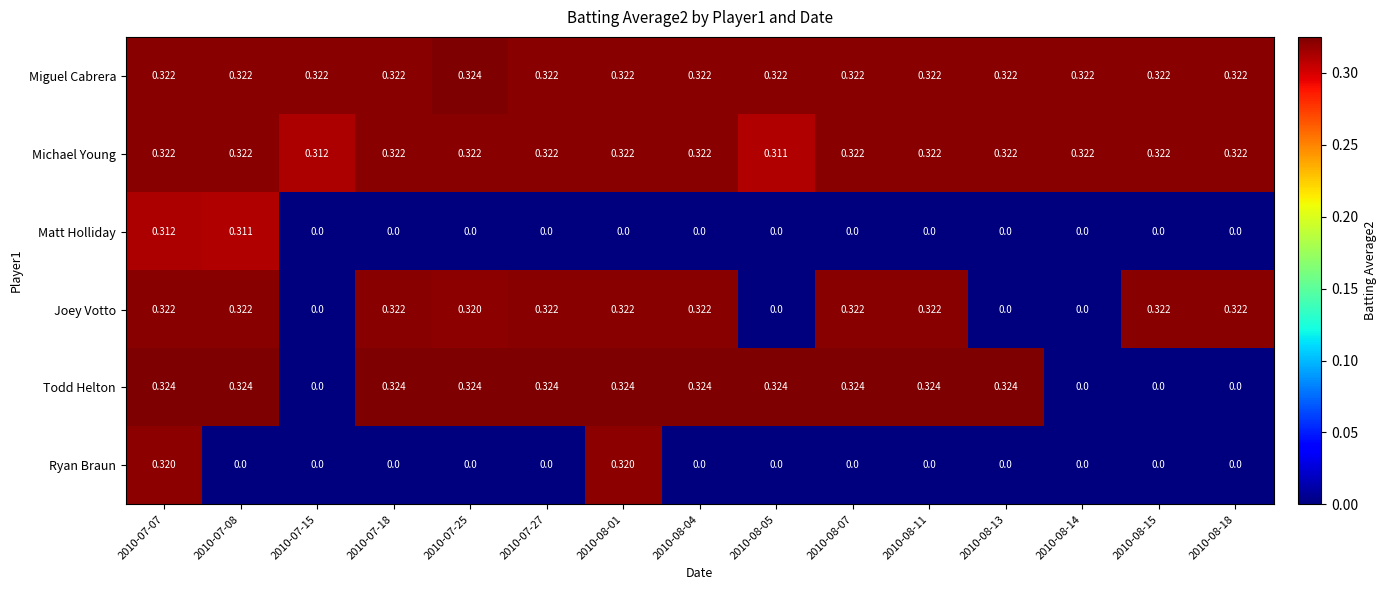

Which series has the widest spread of values?

Todd Helton